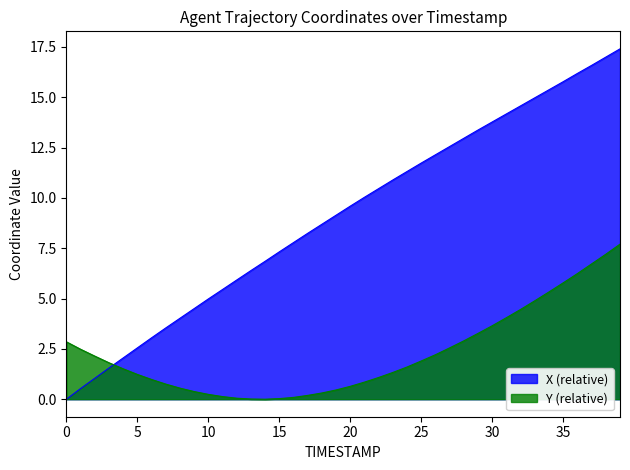

What is the label of the 10th point from the left?

10.9